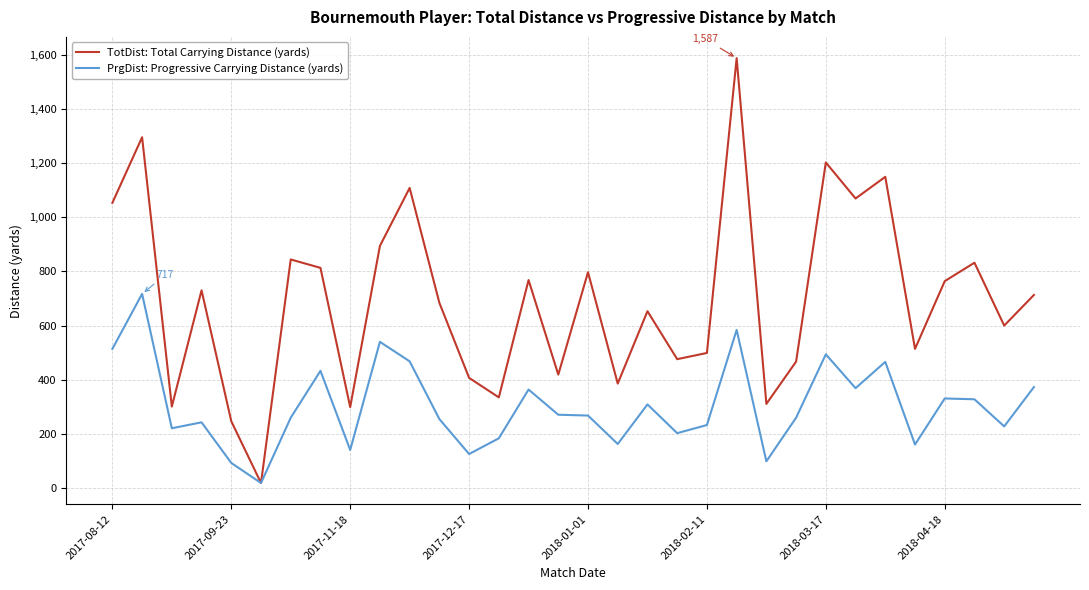

Which series has the largest total across all categories?

TotDist: Total Carrying Distance (yards)